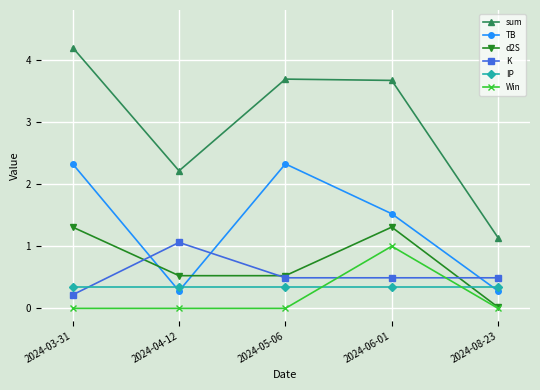

What is the difference between the maximum and minimum values in the TB series?

2.0